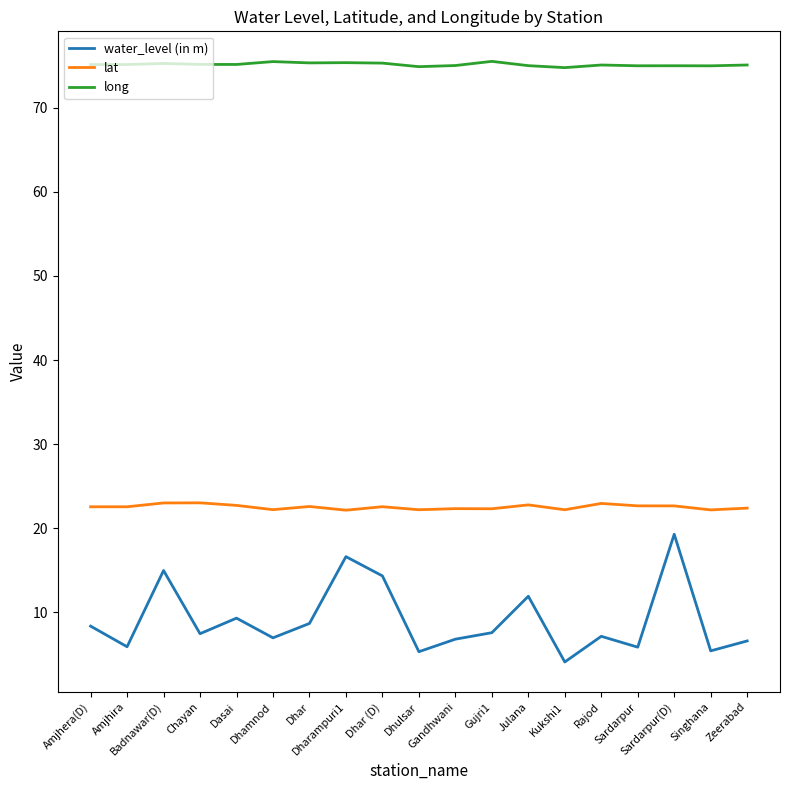

What is the total value across all series at Dasai?

107.2